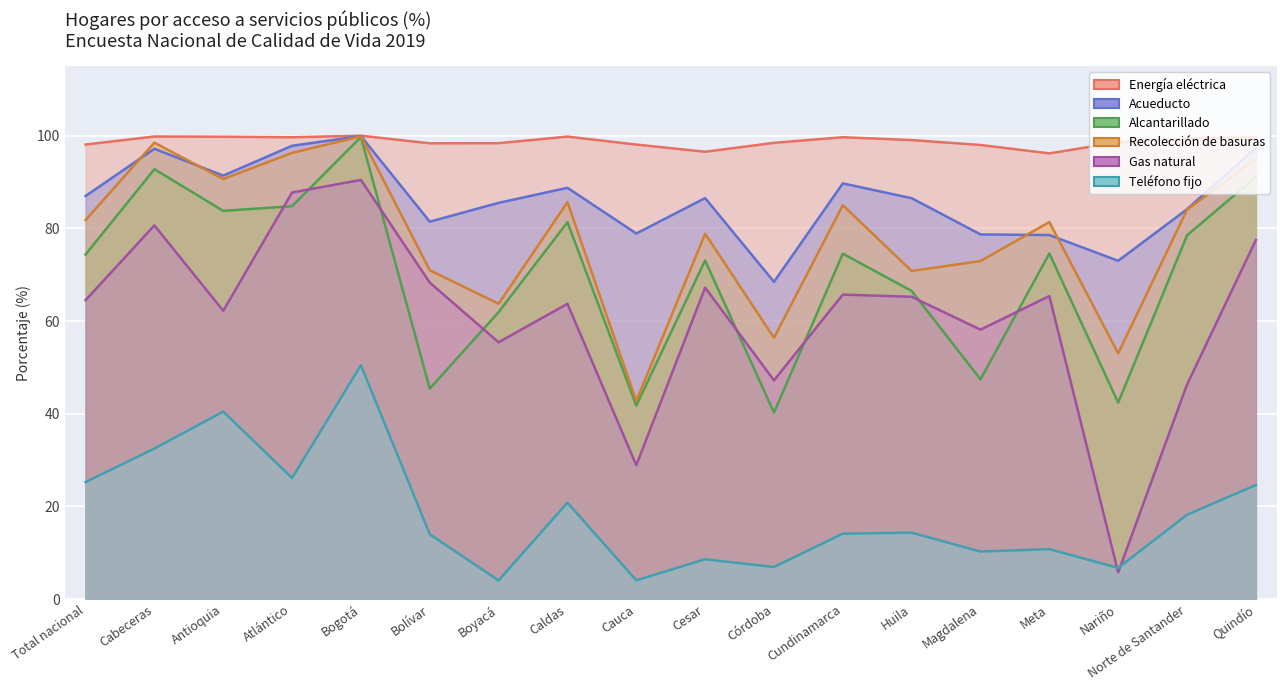

Is the value of Alcantarillado at Nariño greater than the value of Acueducto at Córdoba?

No